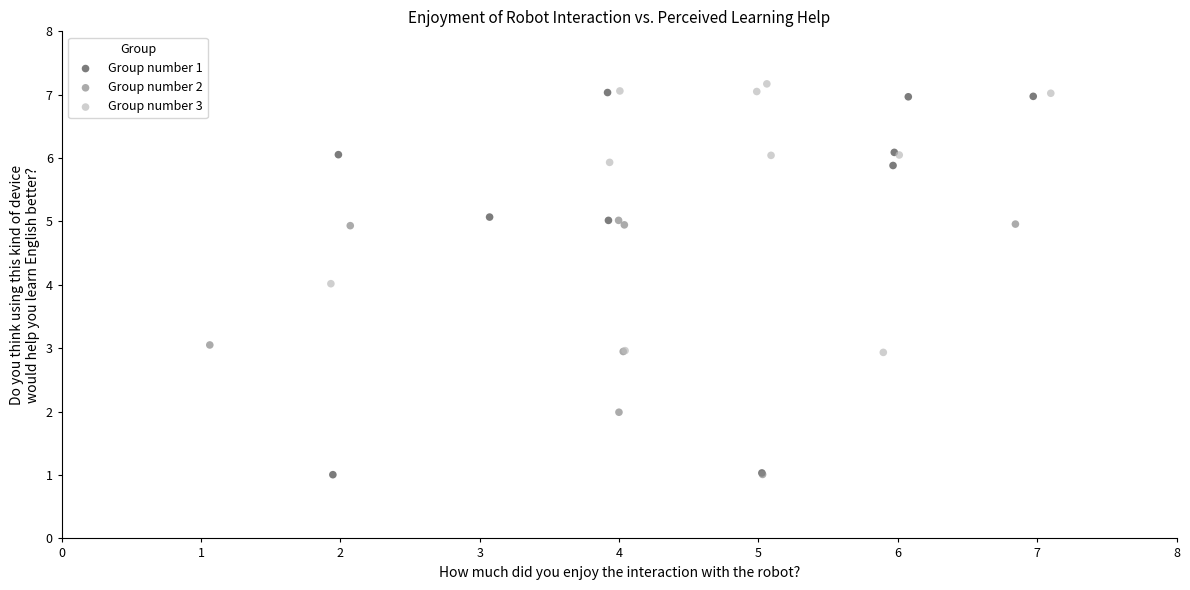

Which series has the largest Y range (max minus min)?

Group number 1